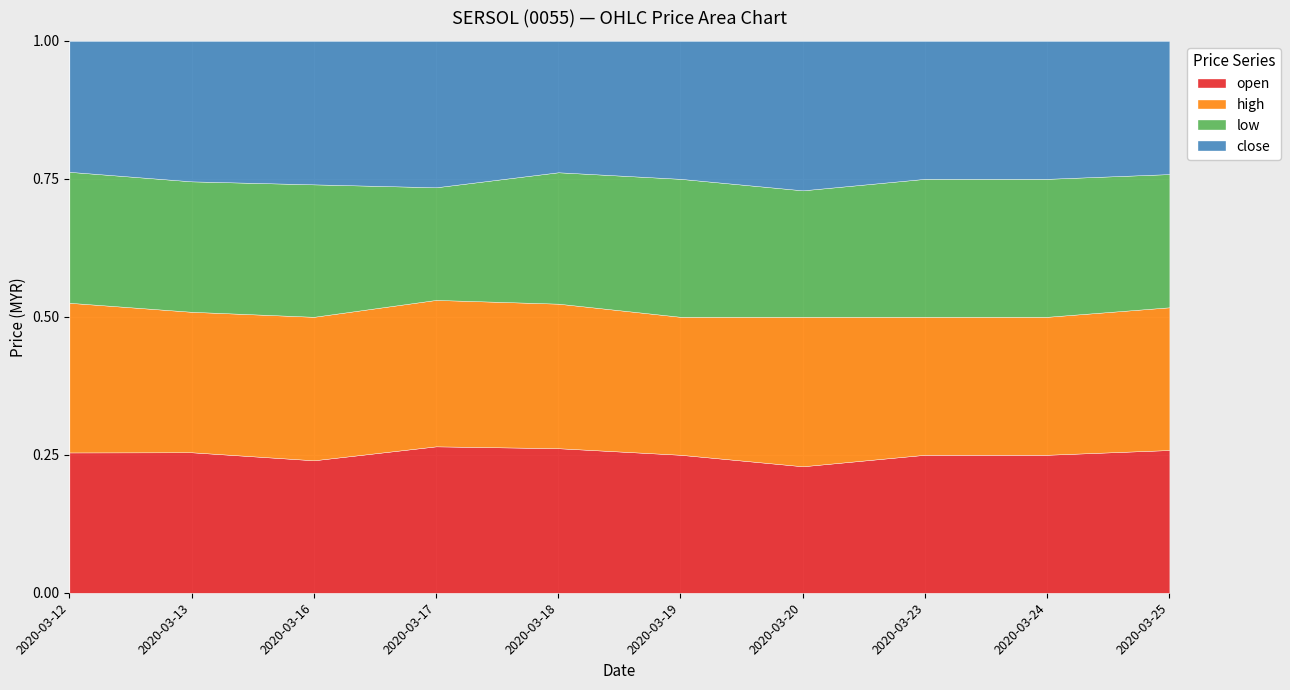

What are all the series names shown in the legend?

open, high, low, close